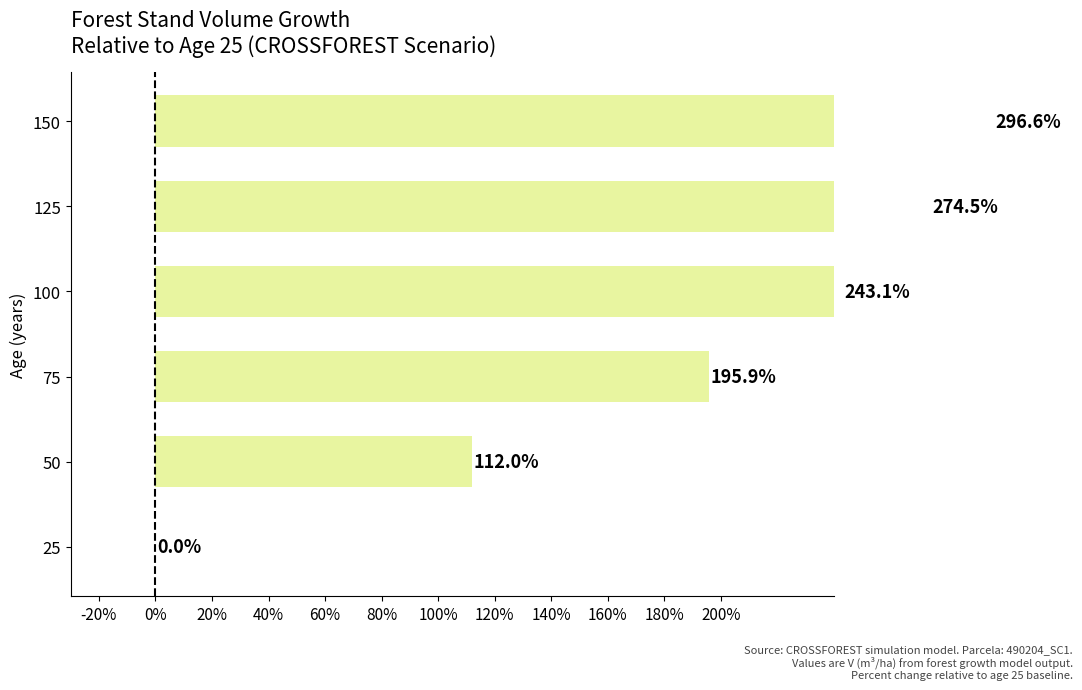

Is it true that the value at 50 is 145.9?

False